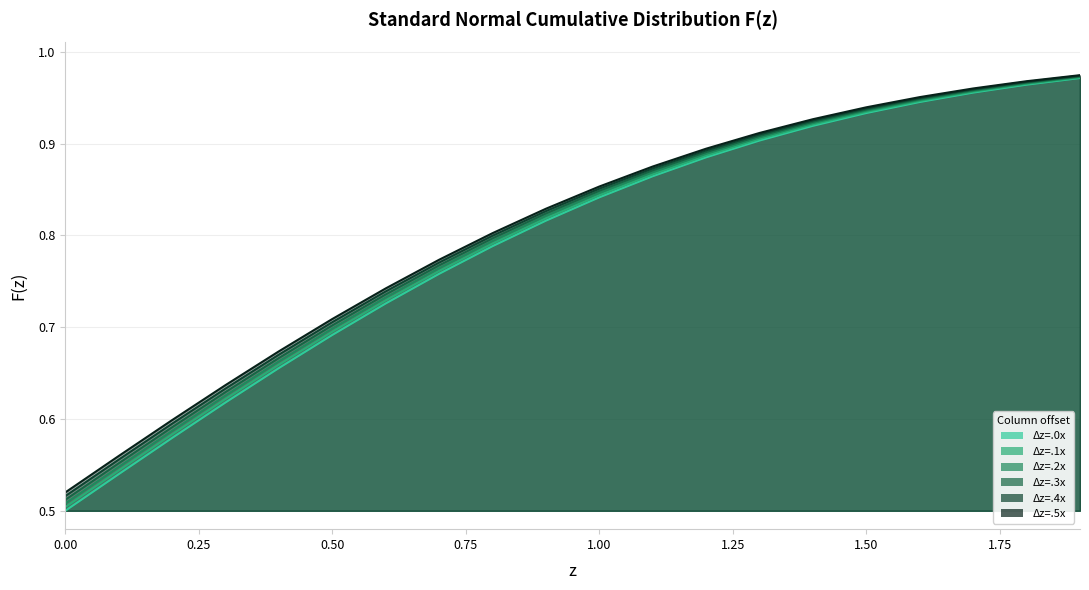

True or false: z=0.0x has more than 1 points higher than both neighbors.

False